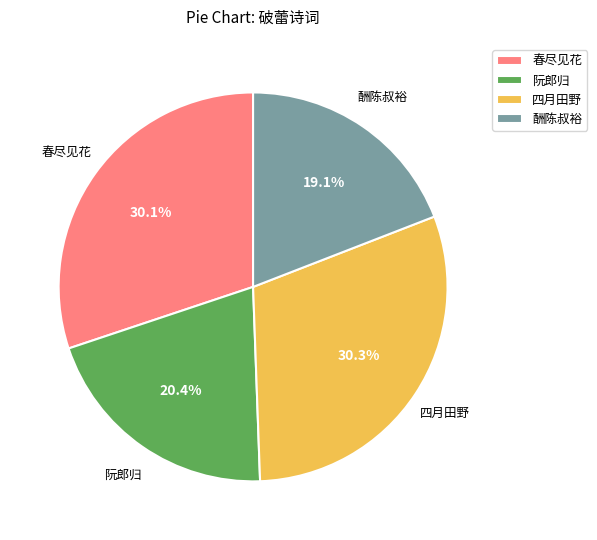

Do 阮郎归 and 四月田野 together represent more than half of the pie?

Yes